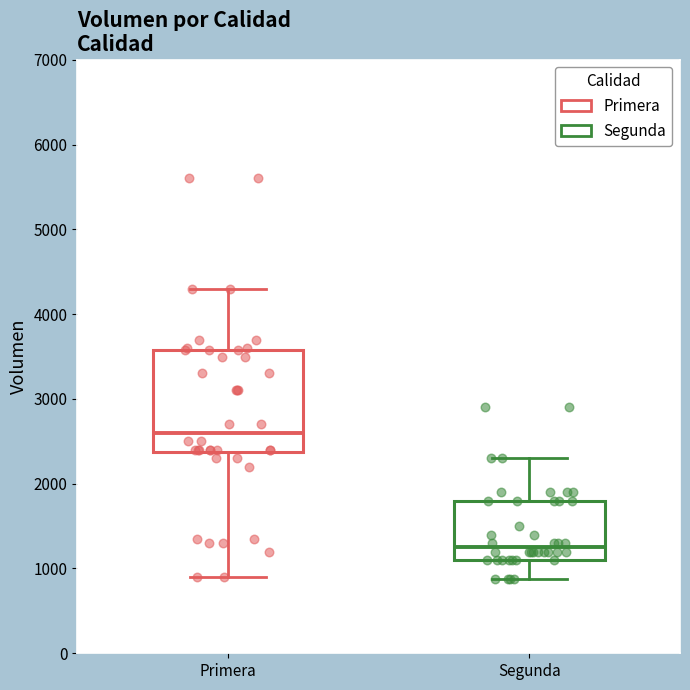

Where is the upper edge of the box for Segunda on the y-axis? The values are not printed on the chart, so give them approximately, as read against the axis.

1800